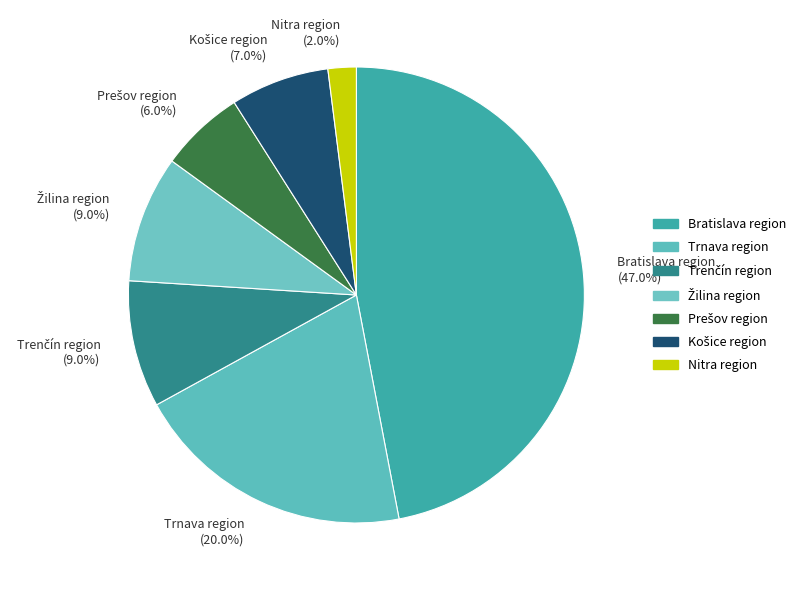

What portion of the pie excludes Trnava region (20.0%)?

80.0%